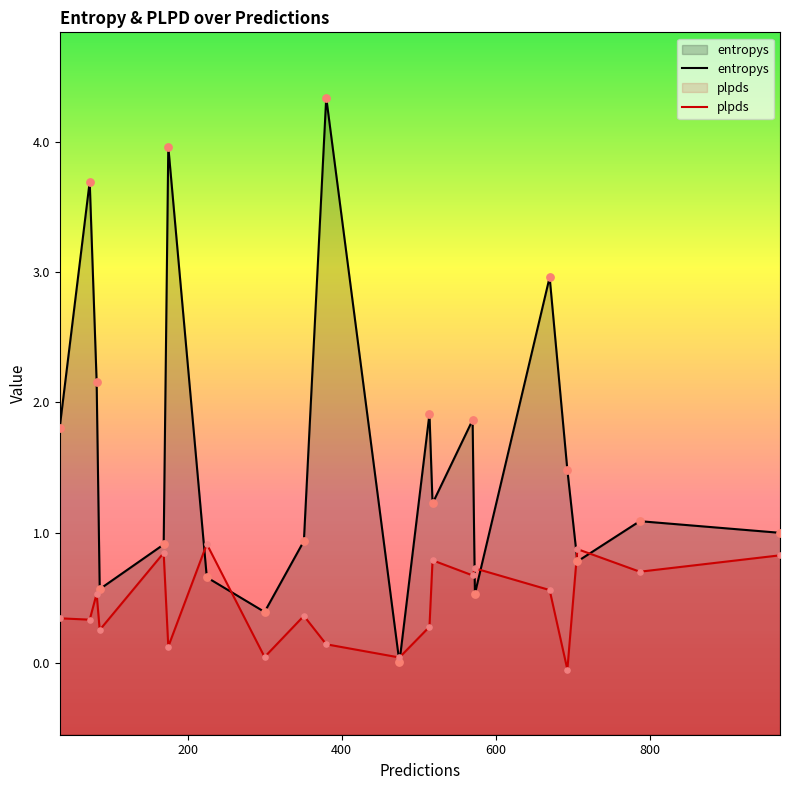

Which series reaches the minimum Y coordinate?

plpds